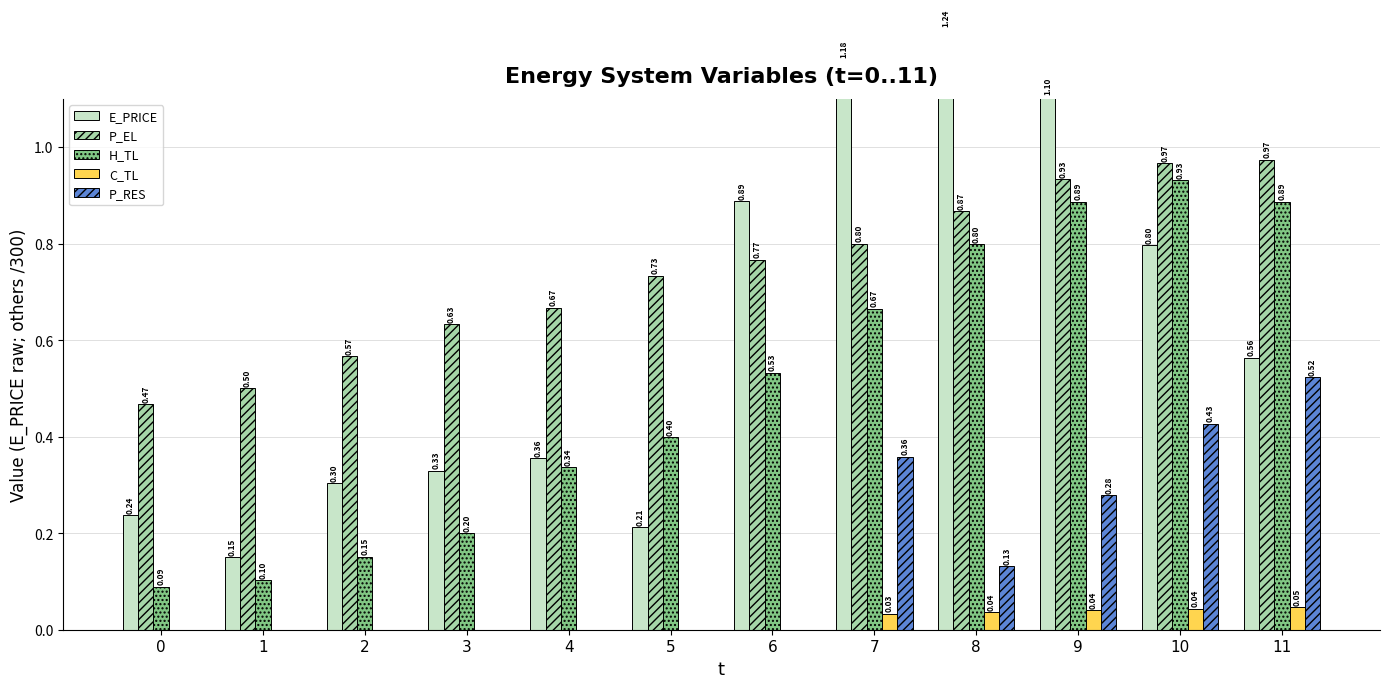

How many bars are there in each group?

5